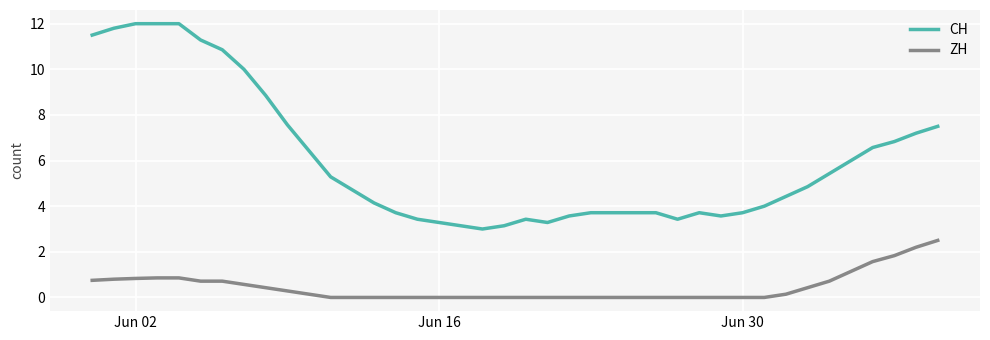

At how many categories does at least one series exceed 11?

6